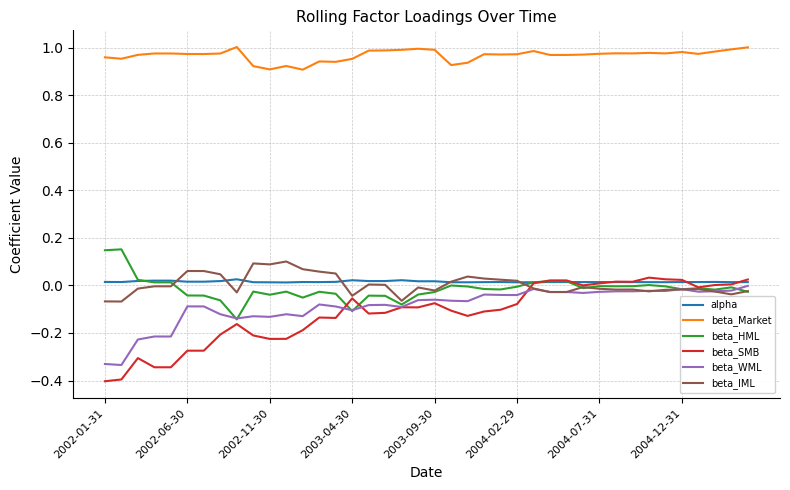

True or false: beta_Market and beta_WML intersect in this chart.

False